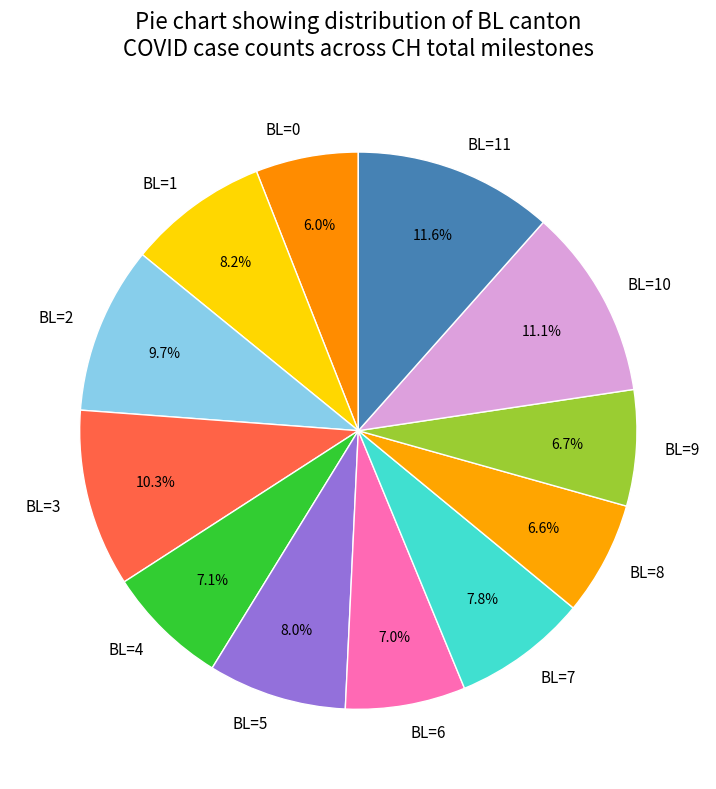

What portion of the pie excludes BL=2?

90.3%